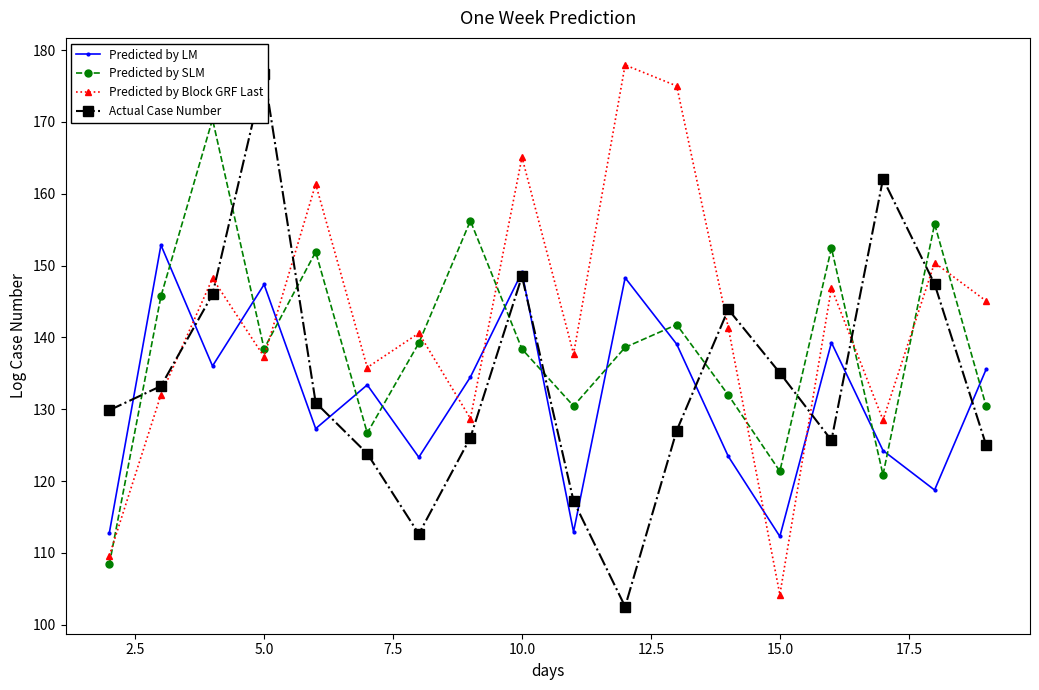

What is the difference between the maximum and minimum values in the Predicted by Block GRF Last series?

73.7